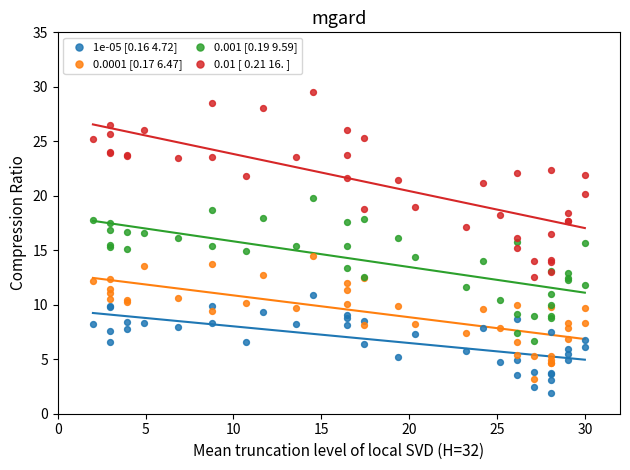

Which series has the largest Y range (max minus min)?

0.01 [ 0.21 16. ]